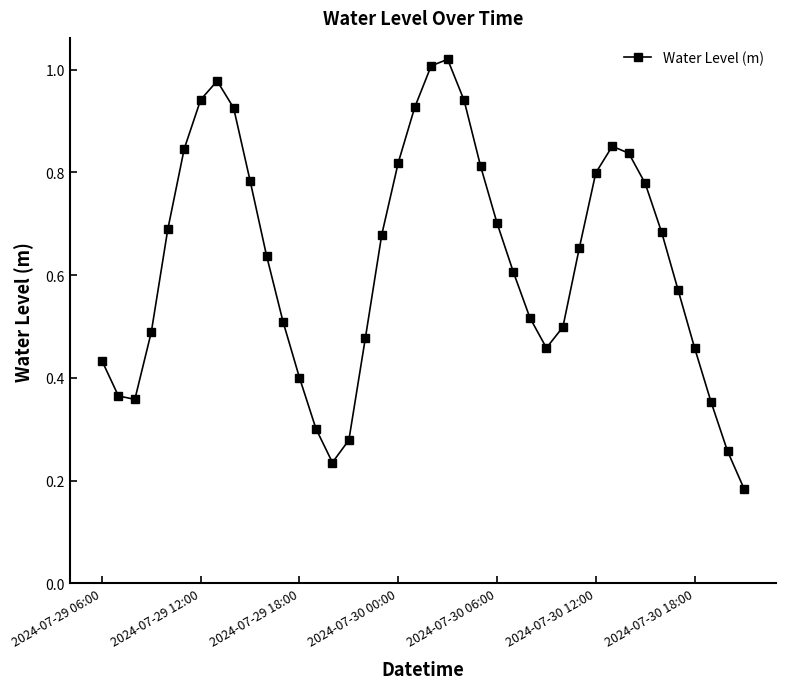

True or false: there are more than 1 points higher than both neighbors.

True